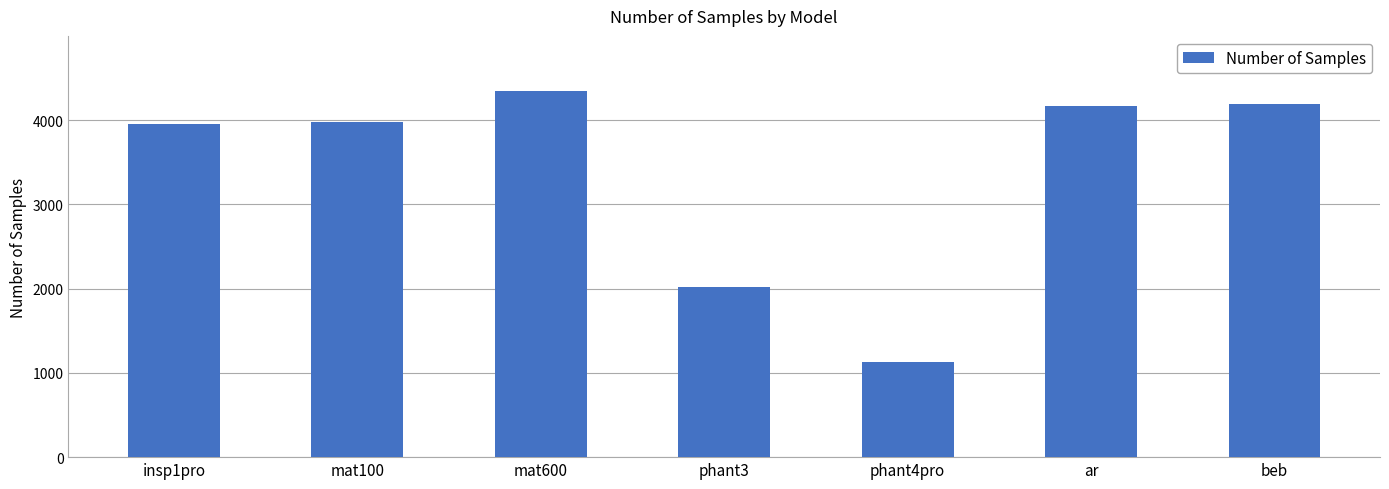

The value at mat600 is 1180. True or false?

False